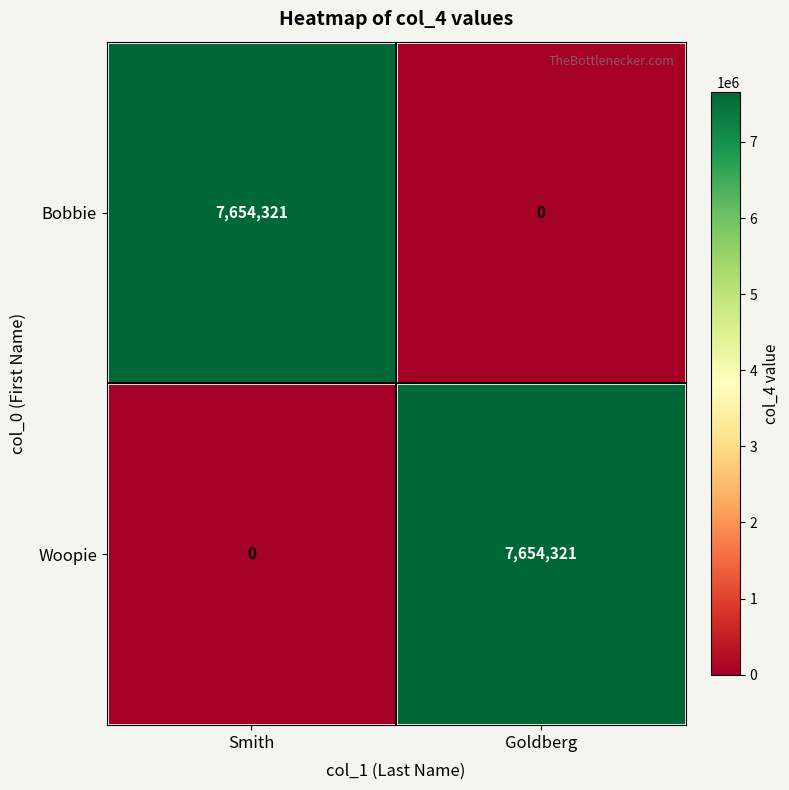

What is the sum of all Bobbie values?

7654321